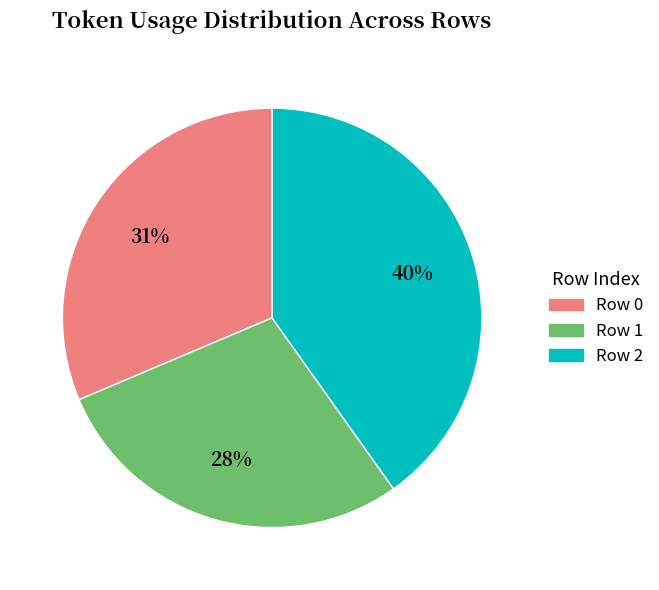

True or false: Row 2 accounts for 40% of the total.

True